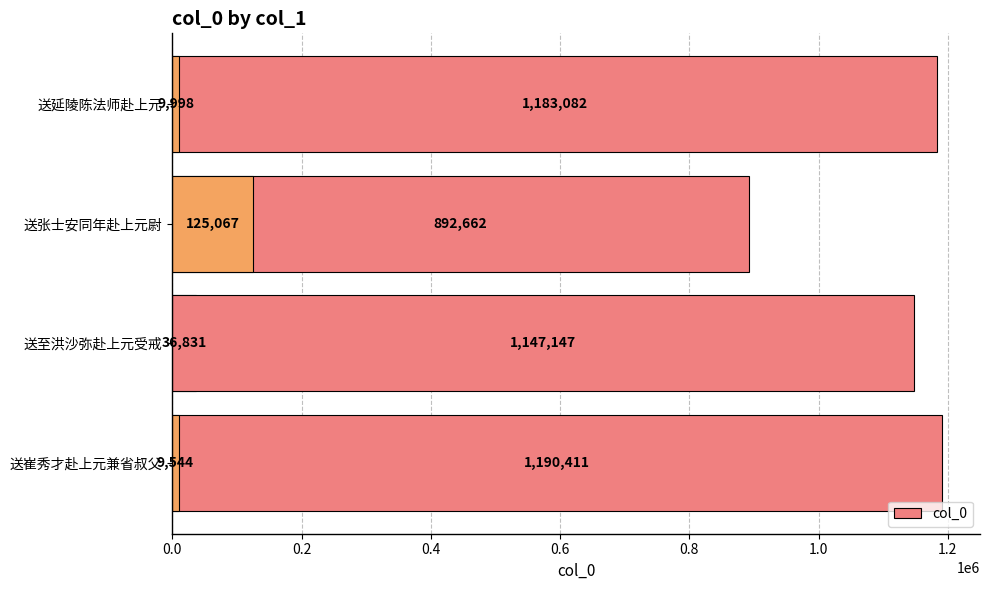

What is the difference between the maximum and second lowest values?

1180413